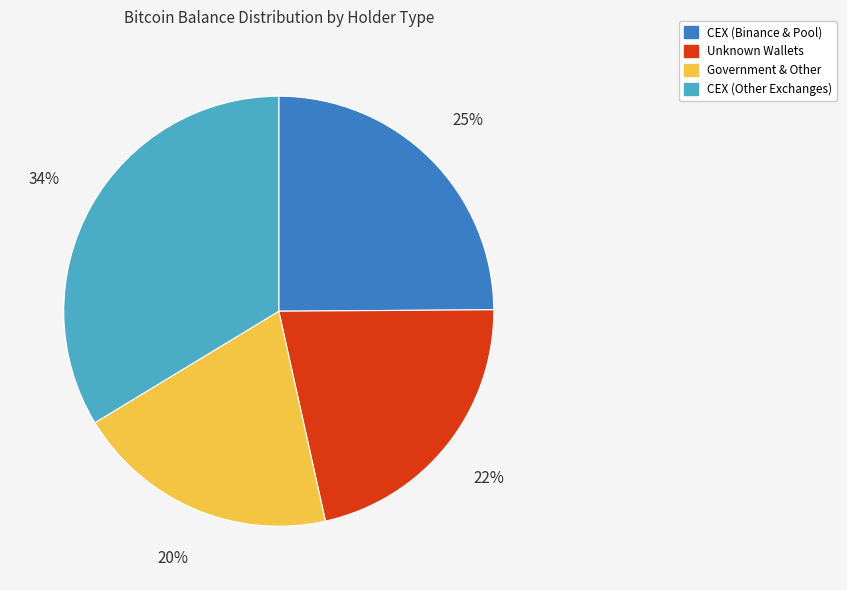

To the nearest percent, what is the average slice percentage?

25%